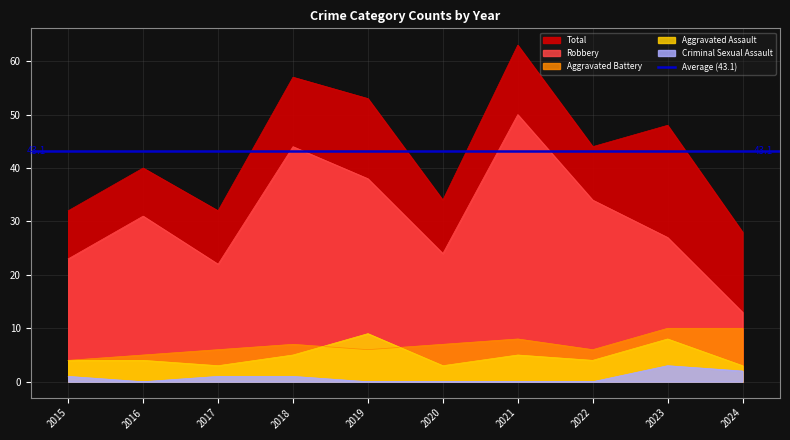

Is the value of Aggravated Battery at 2024 greater than the value of Criminal Sexual Assault at 2020?

Yes